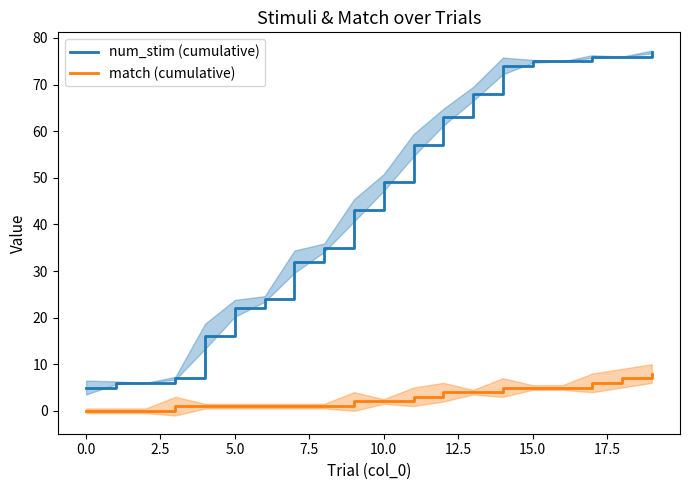

True or false: num_stim (cumulative) and match (cumulative) intersect in this chart.

False